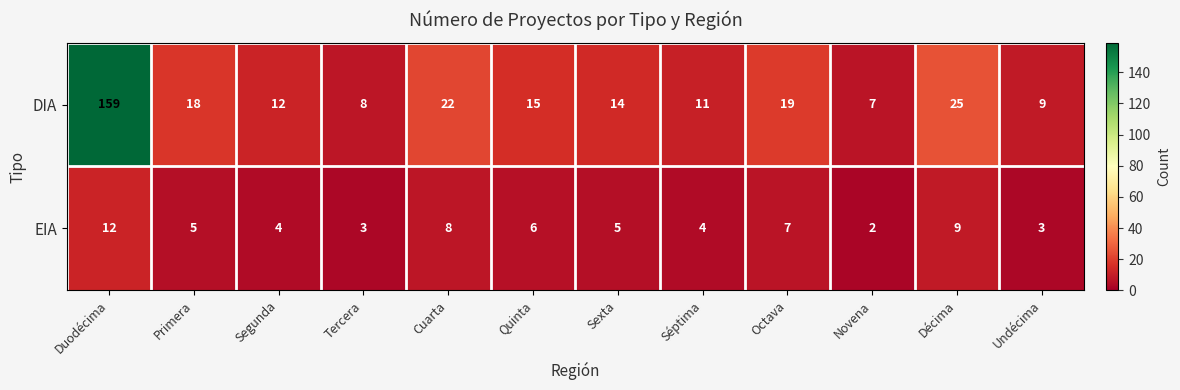

At which label does EIA first exceed 5?

Duodécima